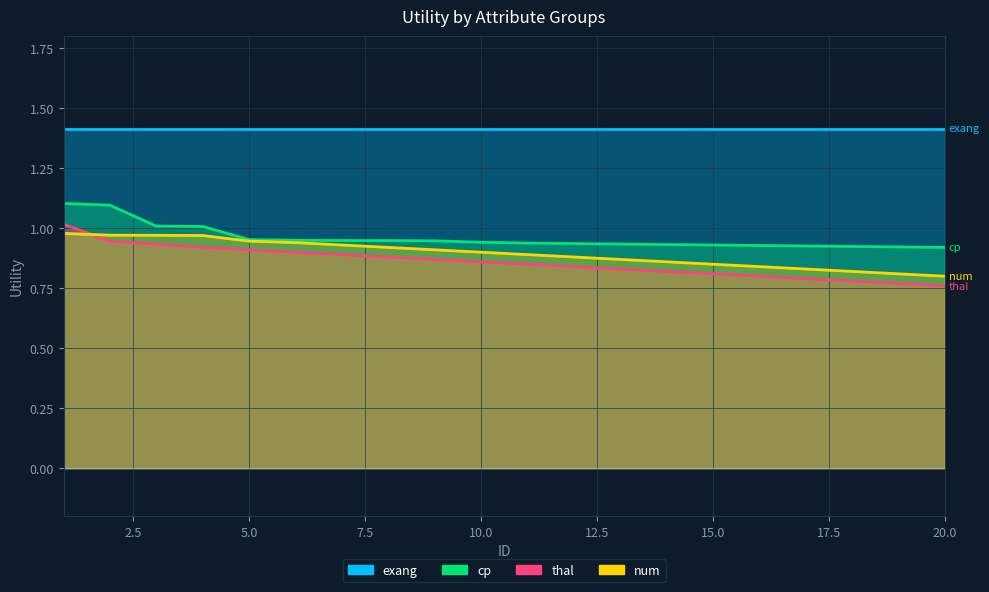

At which category is the sum across all series the highest?

1